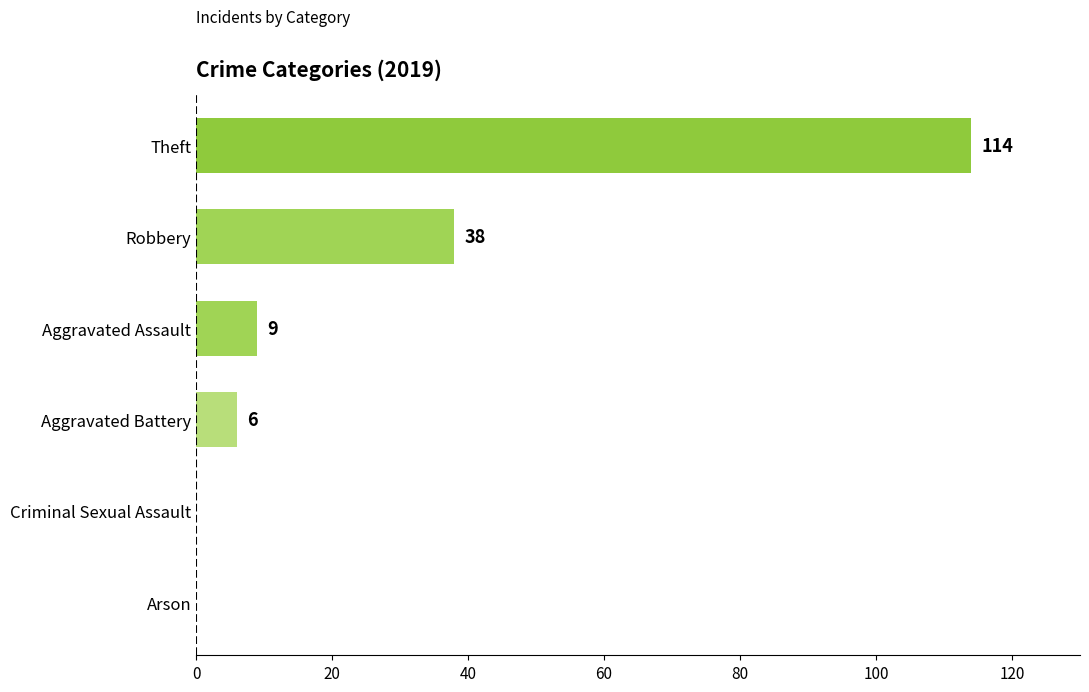

Where is the data nearest to the value 57?

Robbery